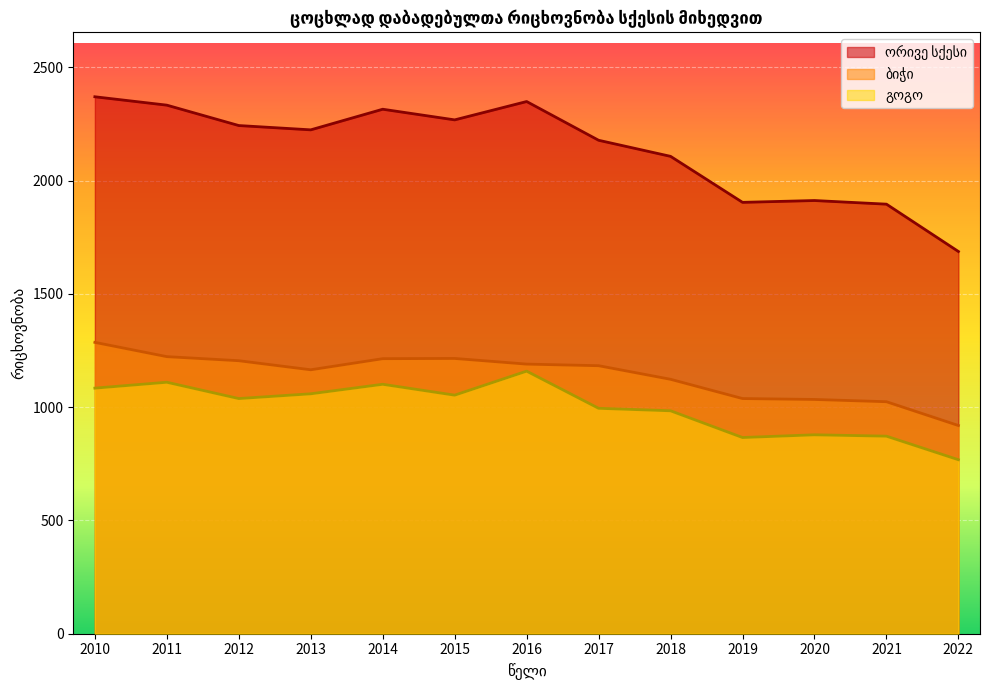

True or false: გოგო and ორივე სქესი cross at least once.

False